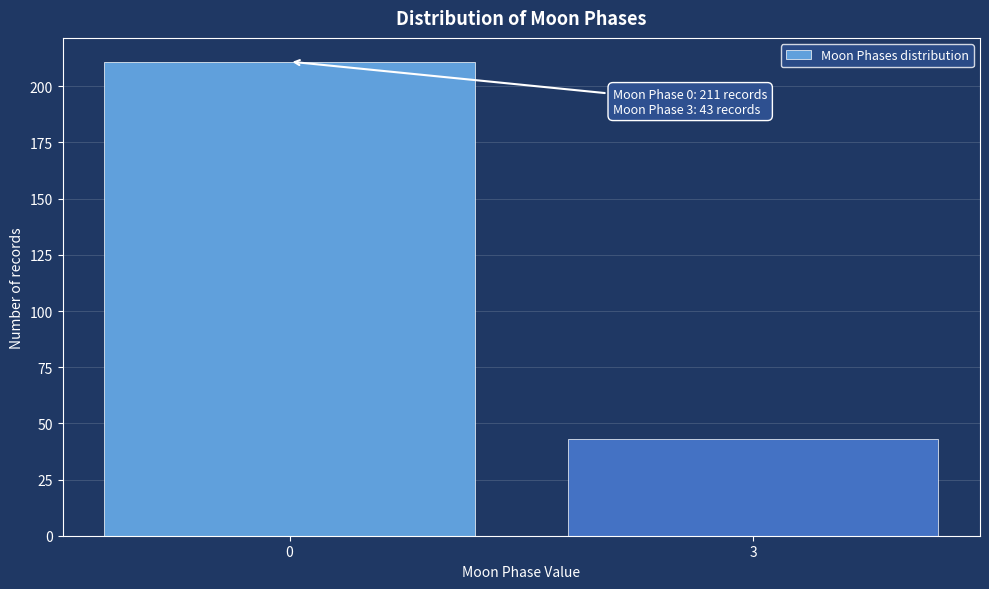

Reading right to left, extract all data points from this chart.

43	211